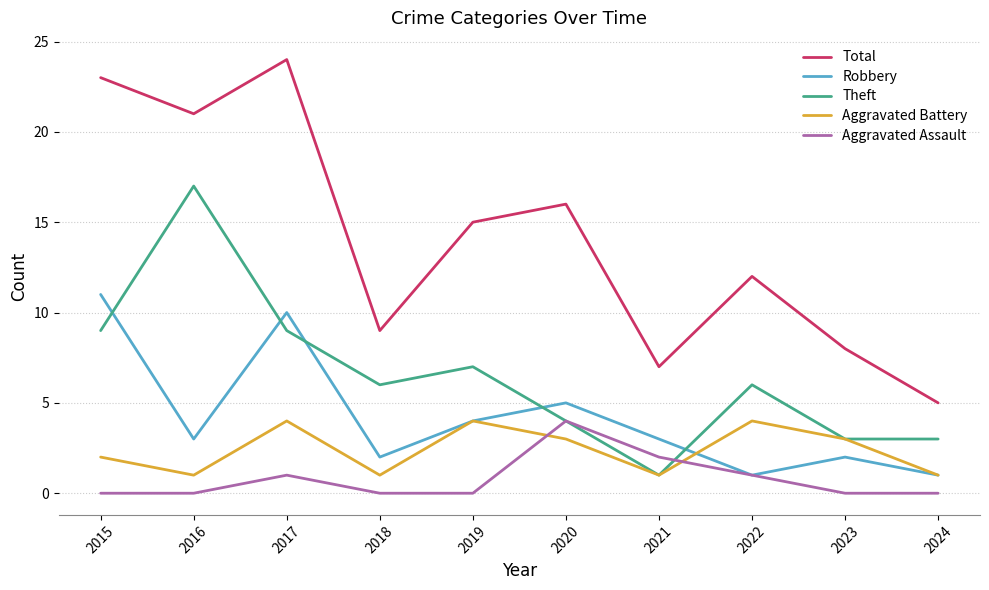

How many lines are shown in the chart?

5